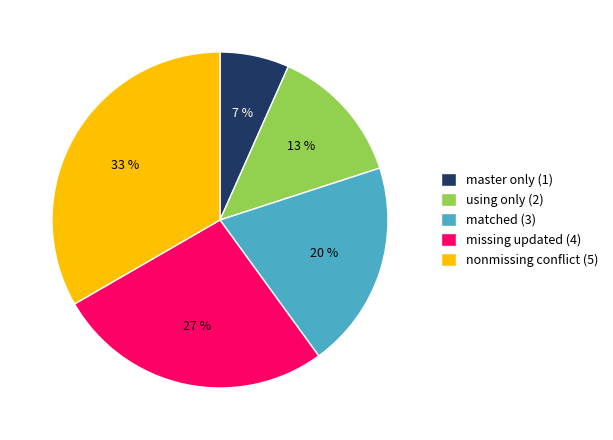

Is there a majority slice in this chart?

No